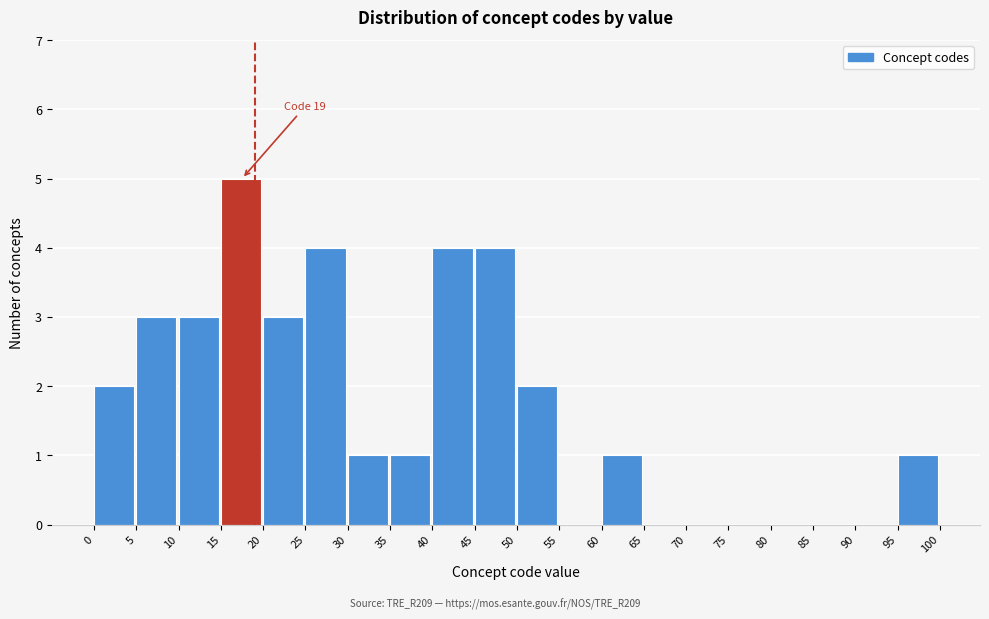

Over which range of the x-axis is the bar tallest?

15 to 20